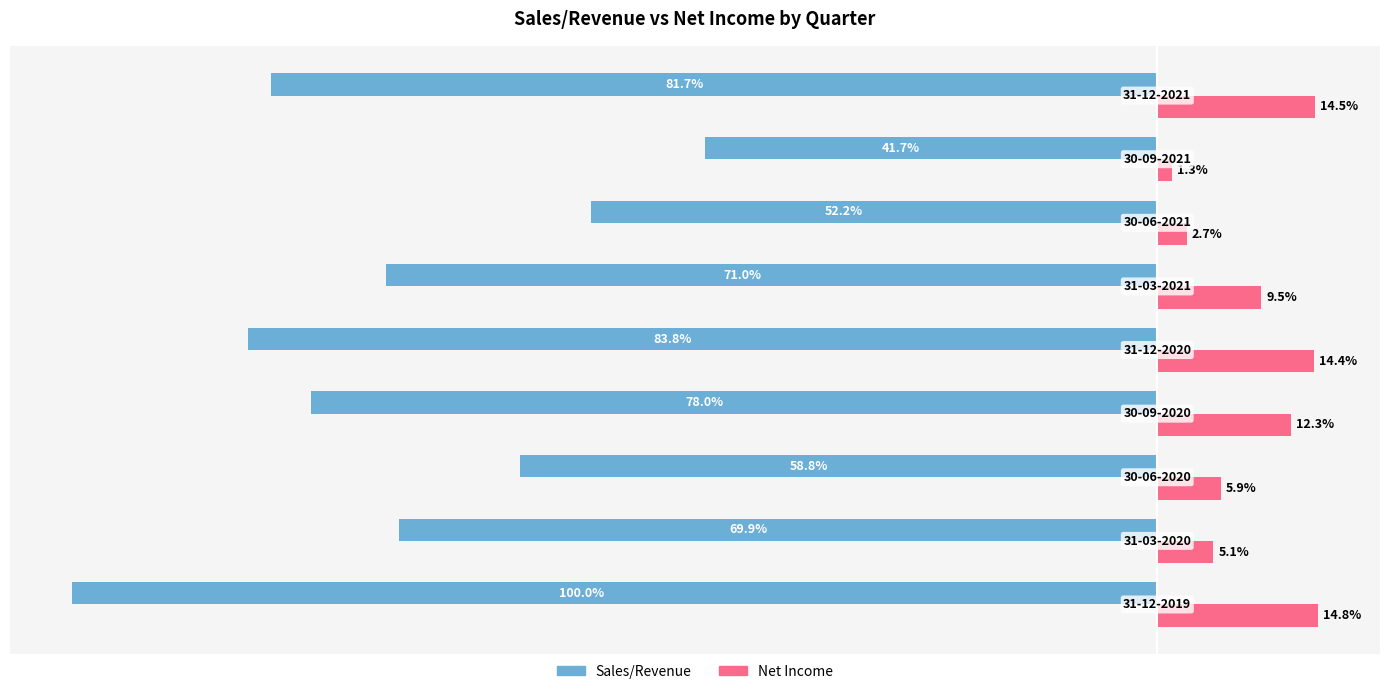

Which series has the largest total across all categories?

Net Income